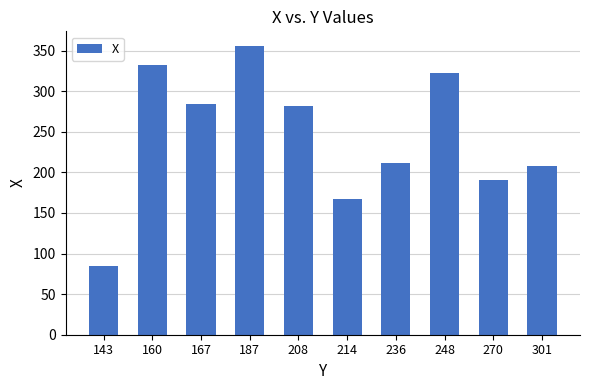

The value at 187 is 356. True or false?

True